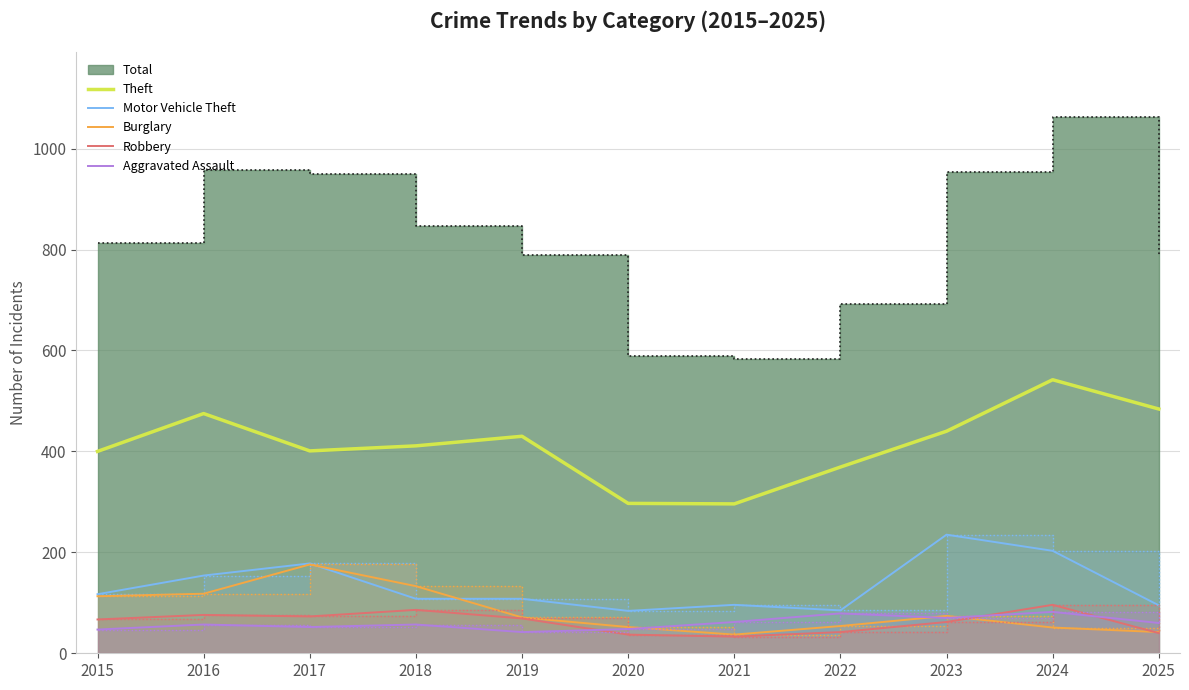

What is the highest value of the Theft series?

542